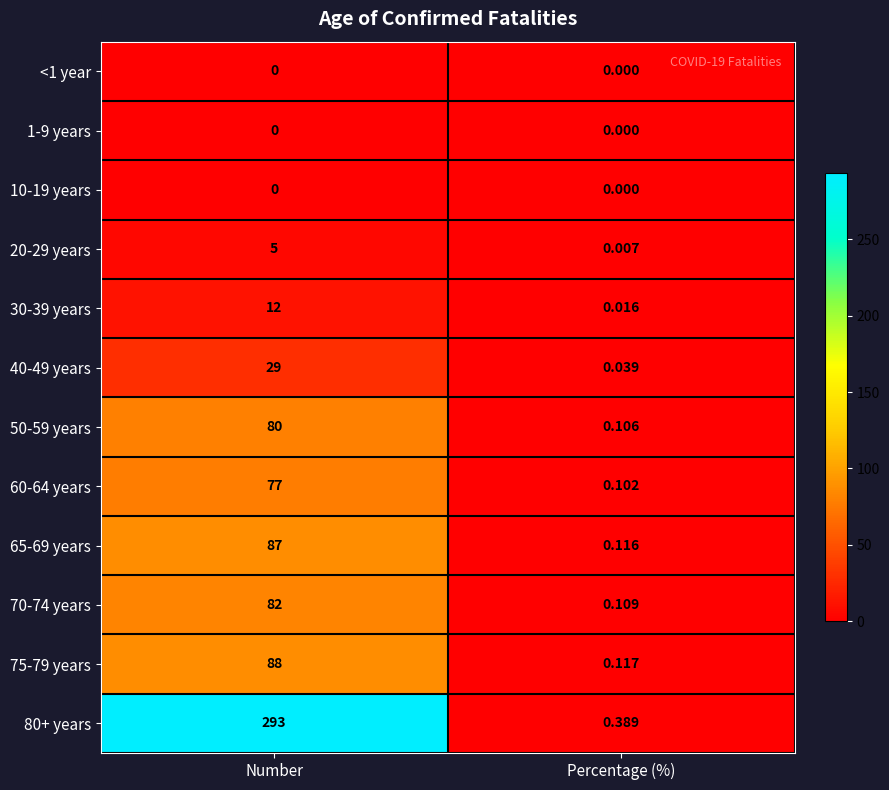

At which category is the sum across all series the highest?

Number